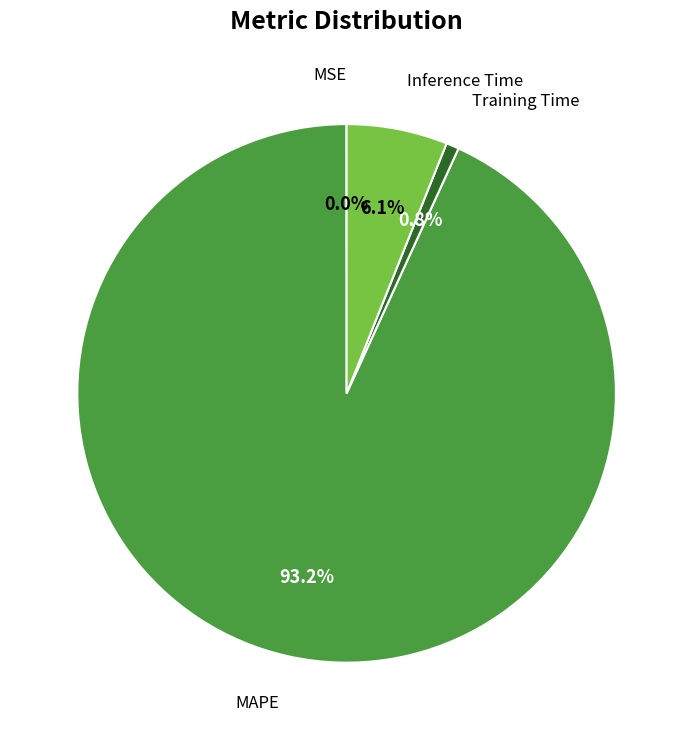

To the nearest percent, what is the difference between the Inference Time and Training Time slice percentages?

5%